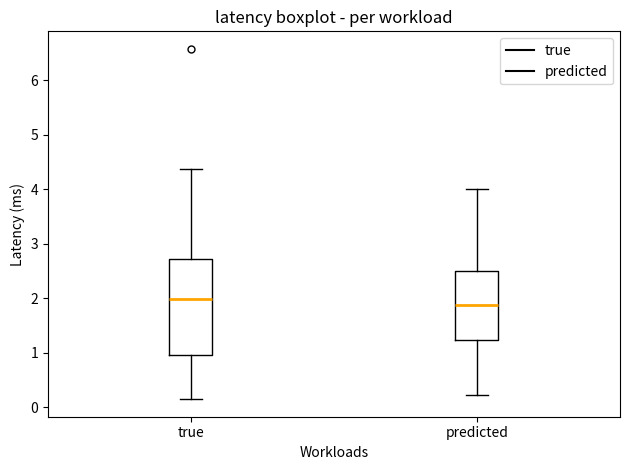

Reading left to right, read every box against the y-axis: the position of its median line, the range the box covers, and the ends of its whiskers. The values are not printed on the chart, so give them approximately, as read against the axis.

true: median 2.0, box 1.0 to 2.7, whiskers 0.1 to 4.4
predicted: median 1.9, box 1.2 to 2.5, whiskers 0.2 to 4.0